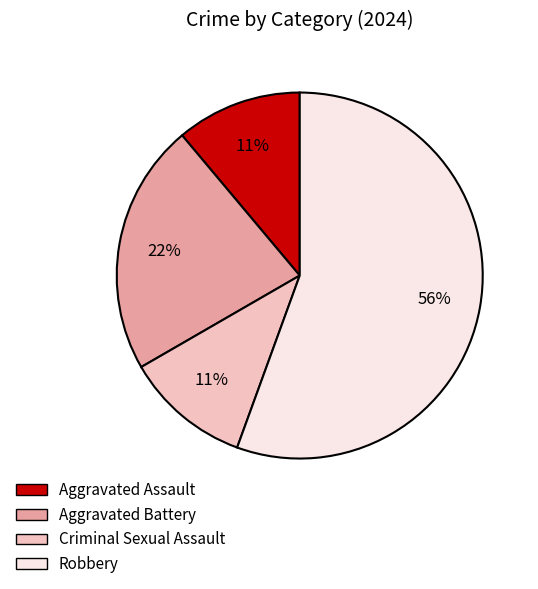

Which category accounts for the majority?

Robbery